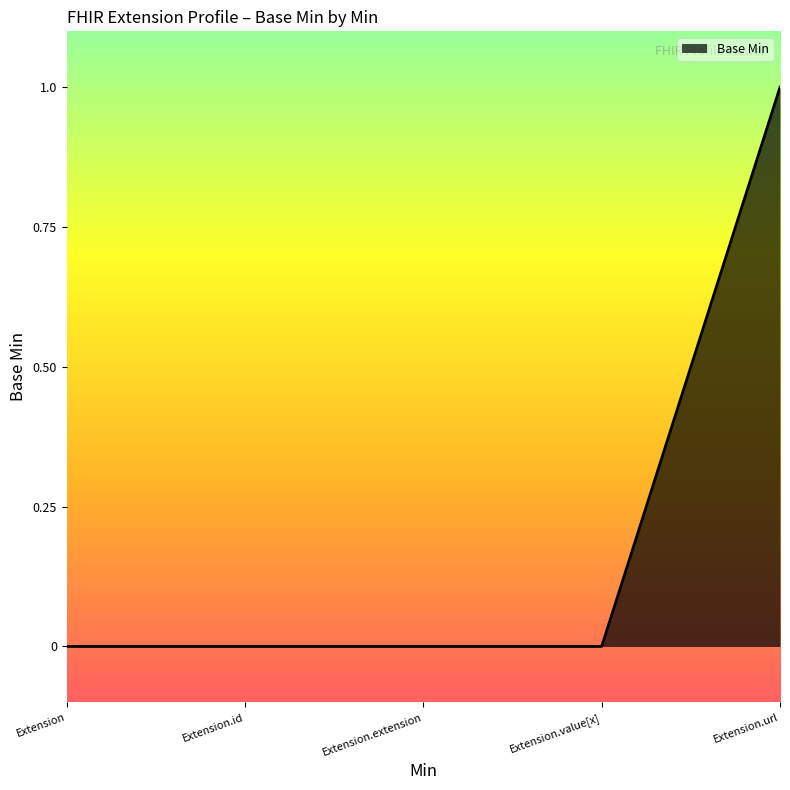

At which category does the chart reach its peak across all series?

Extension.url